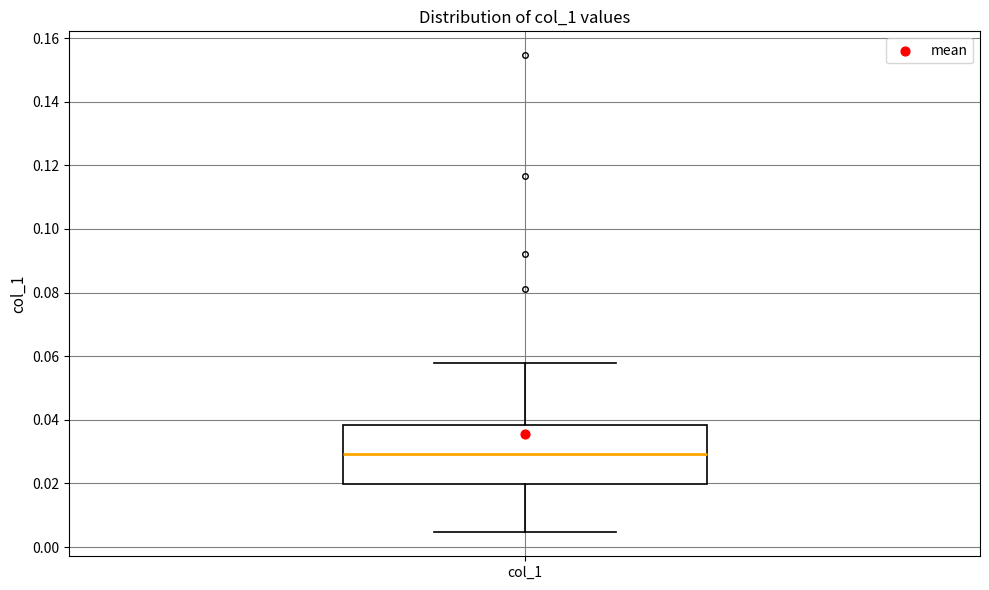

Read this box plot against the y-axis: the position of the median line, the range covered by the box, and the ends of both whiskers. The values are not printed on the chart, so give them approximately, as read against the axis.

median 0.030, box 0.020 to 0.038, whiskers 0.004 to 0.058